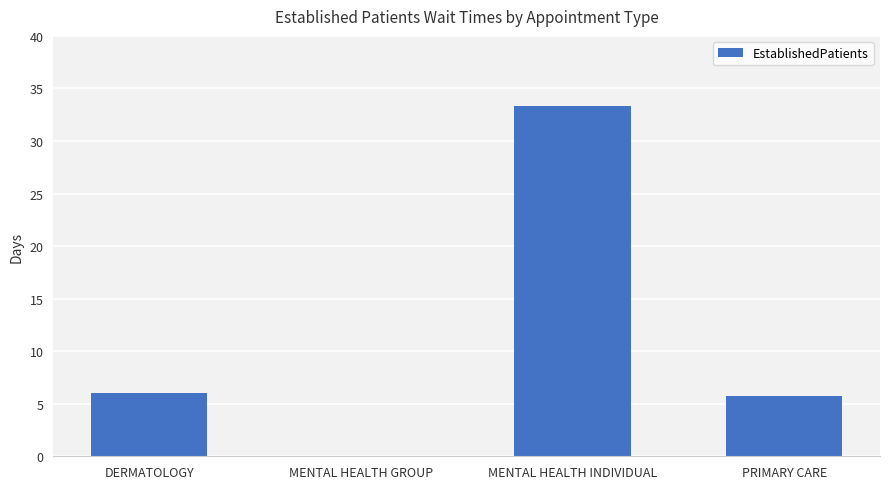

What is the greatest value displayed?

33.3